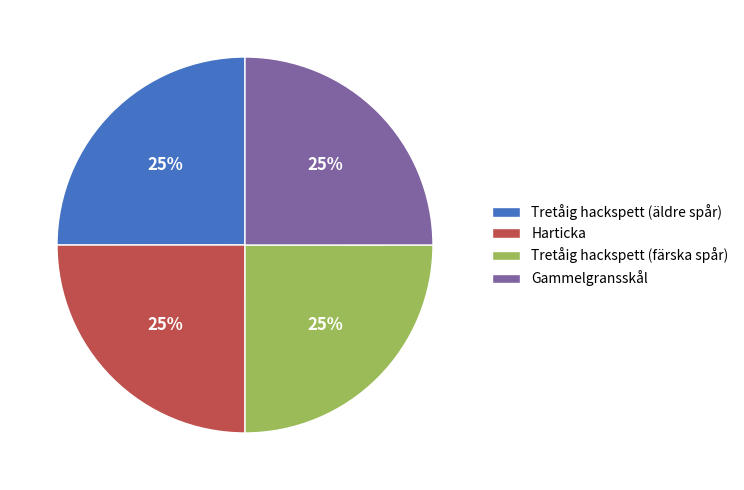

Approximately how many times larger is the value at Harticka compared to Tretåig hackspett (färska spår)?

1.0